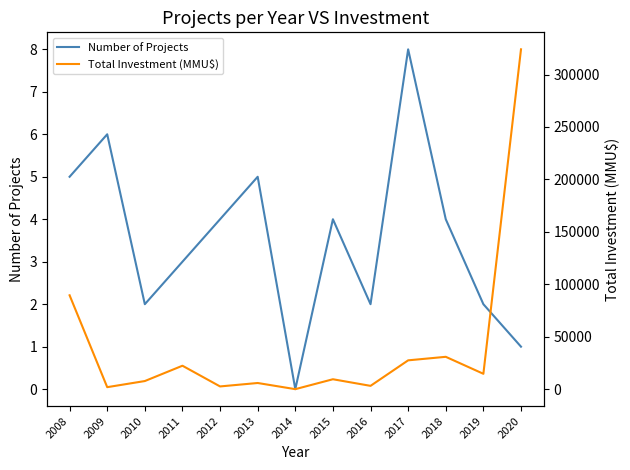

How many lines are shown in the chart?

2